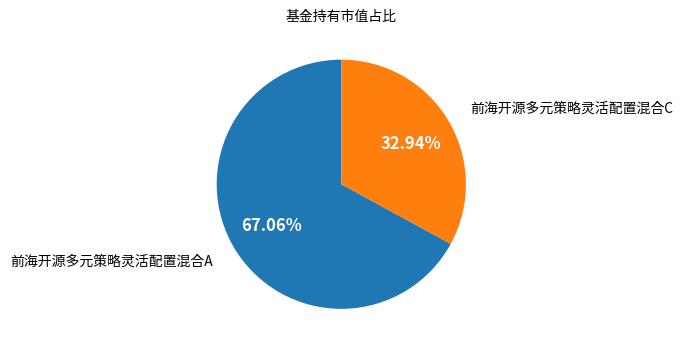

To the nearest percent, what percentage of the pie is 前海开源多元策略灵活配置混合C?

33%